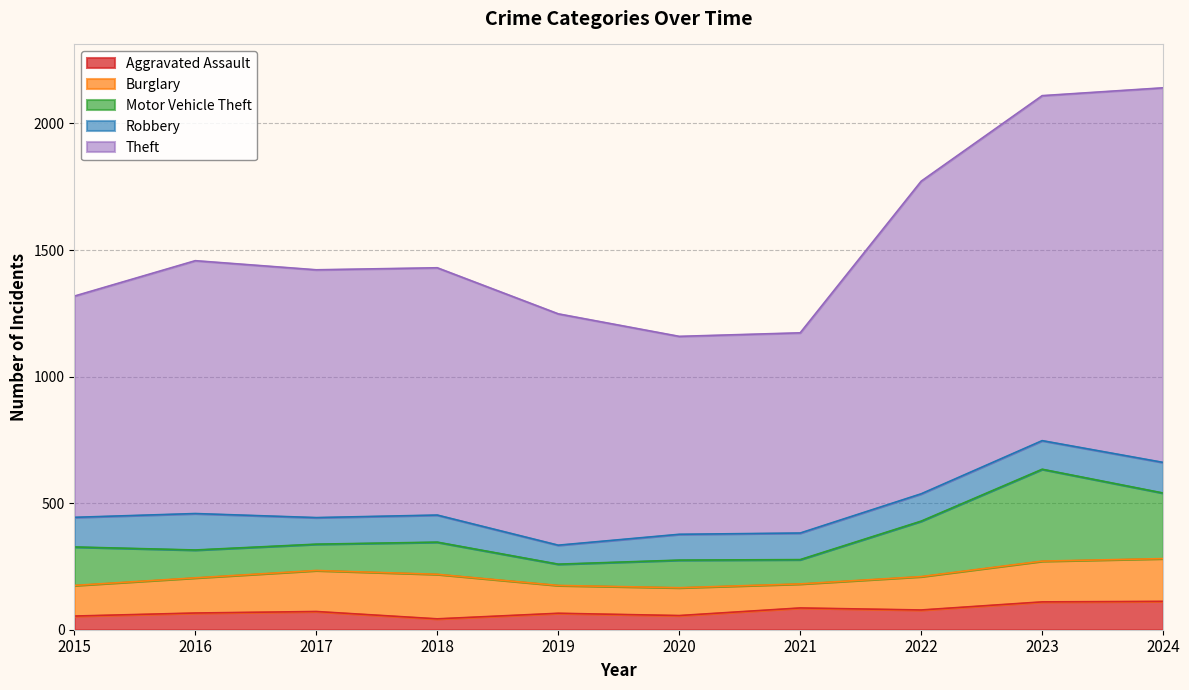

How many lines are shown in the chart?

5